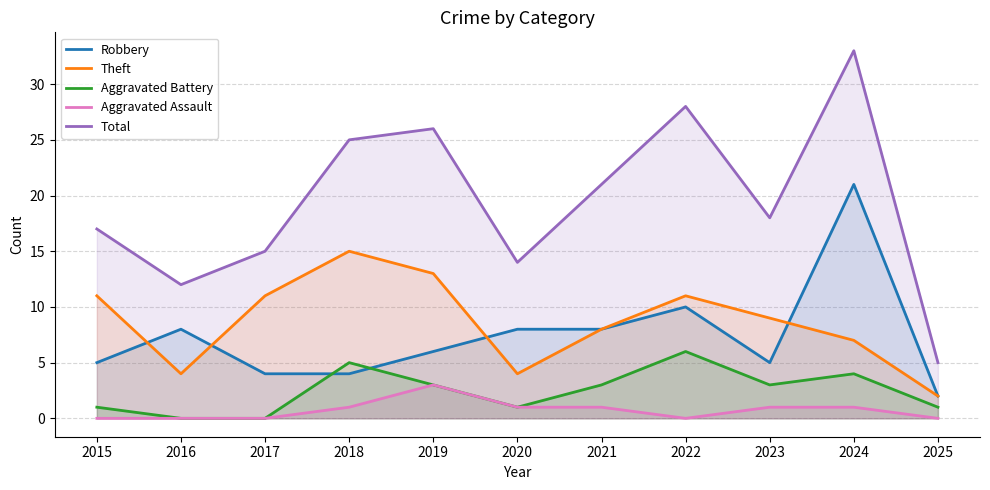

What is the difference between the maximum and minimum values in the Aggravated Battery series?

6